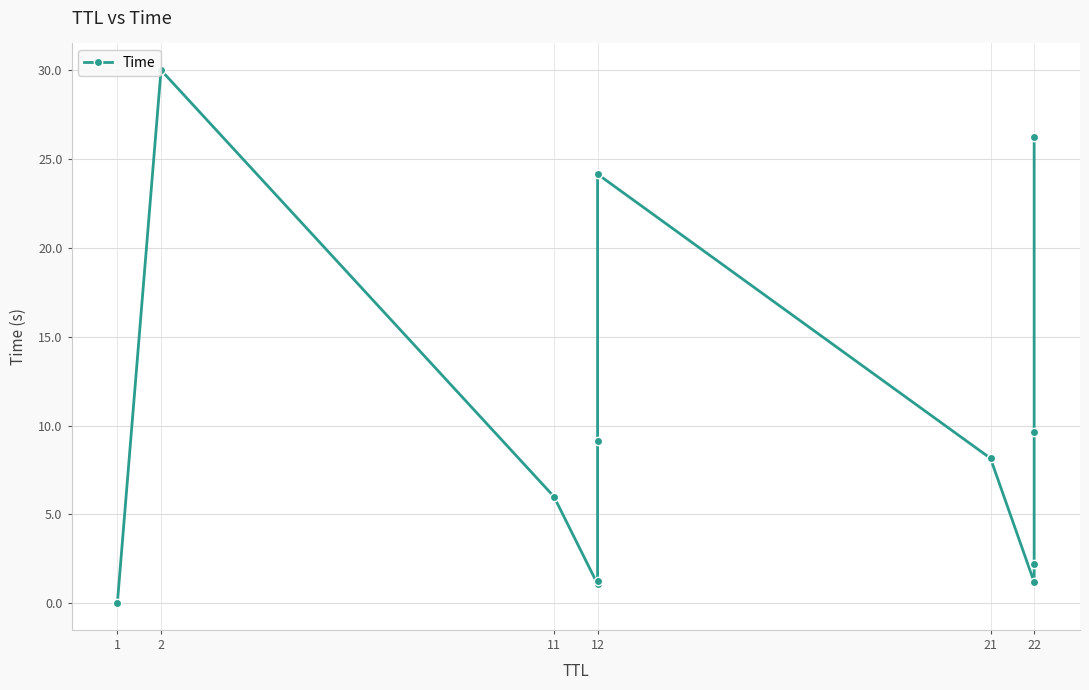

How many data points does each series have?

12